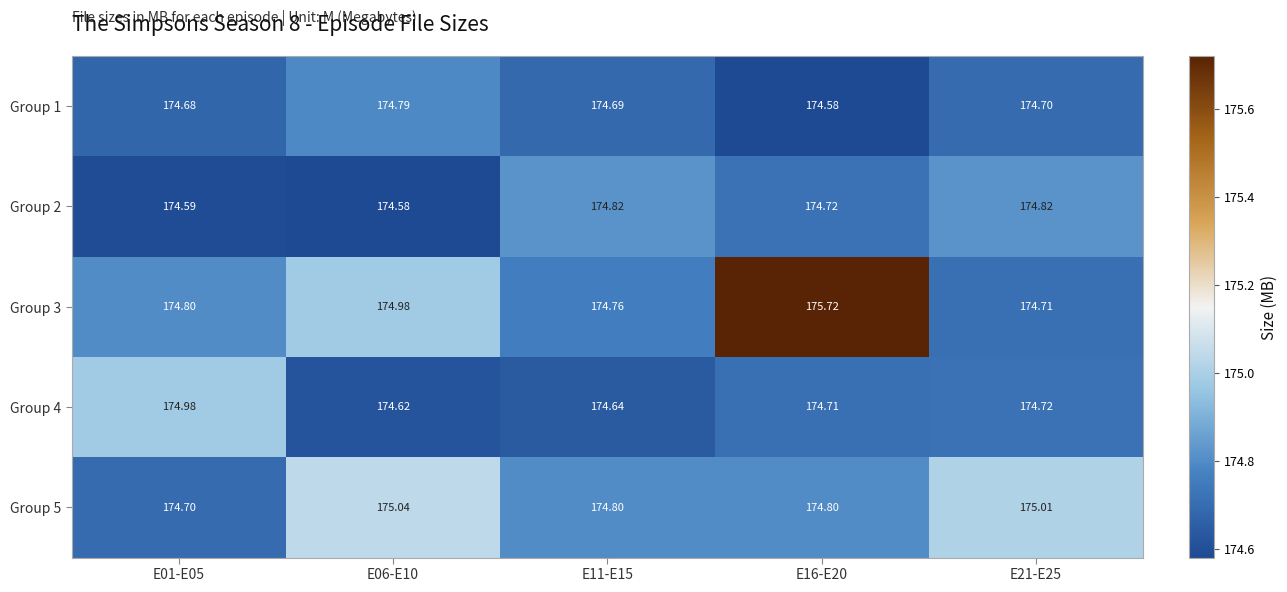

Is the value of Group 5 at E21-E25 greater than the value of Group 2 at E16-E20?

Yes